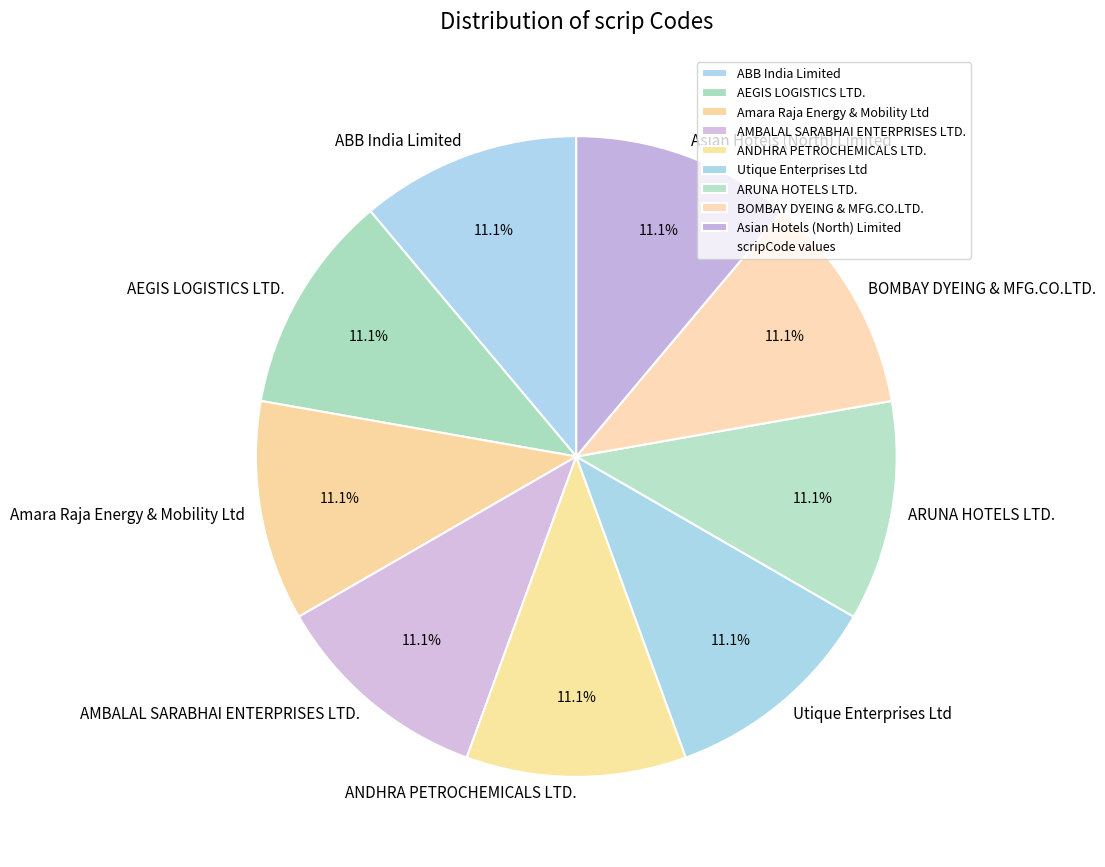

To the nearest percent, what is the average slice percentage?

11%